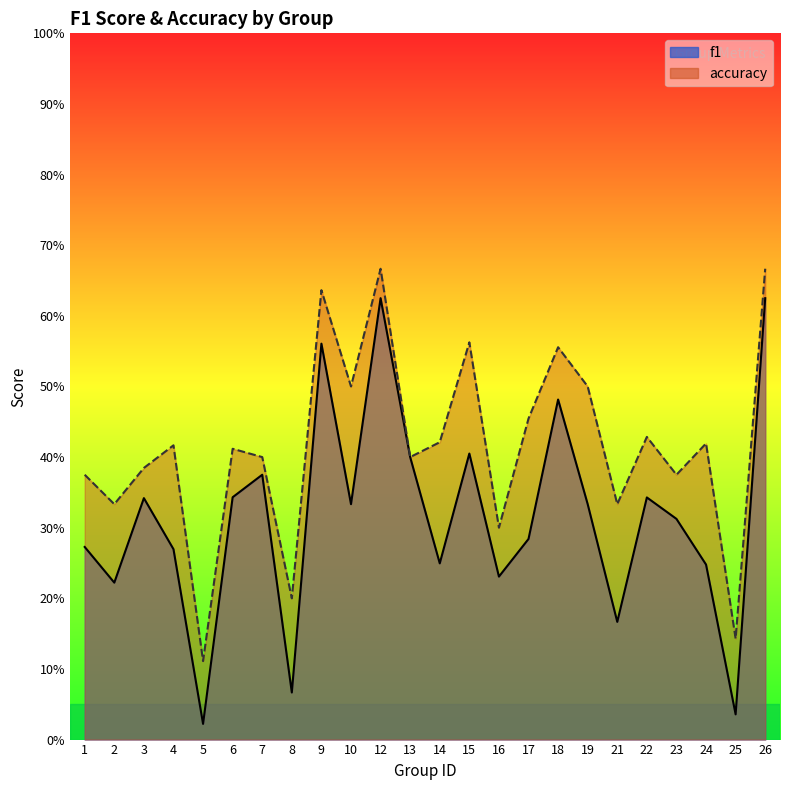

What is the difference between the maximum and second lowest values in the f1 series?

0.6